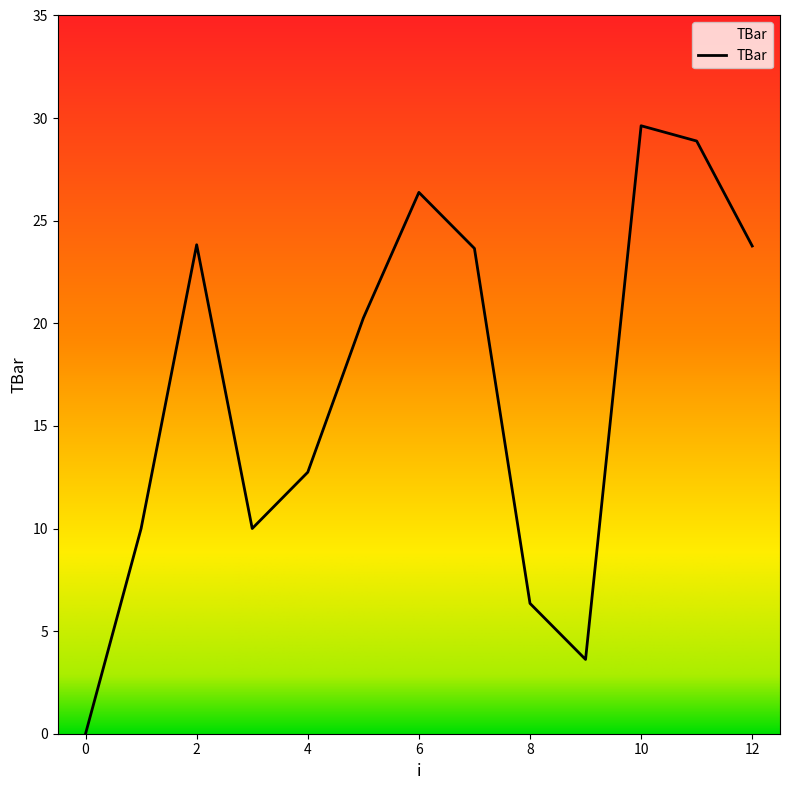

How many lines are shown in the chart?

1